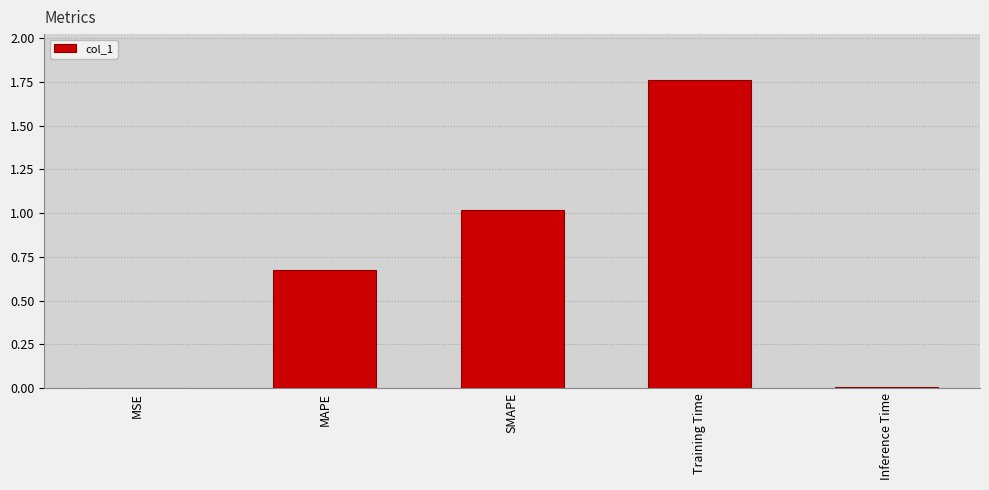

Between MSE and MAPE, which is larger?

MAPE